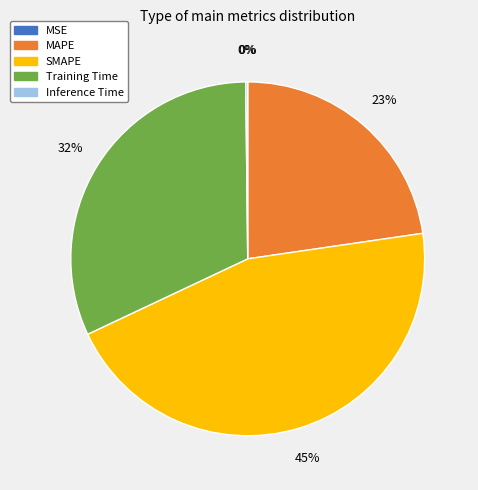

Approximately how many times larger is the value at Training Time compared to MAPE?

1.4